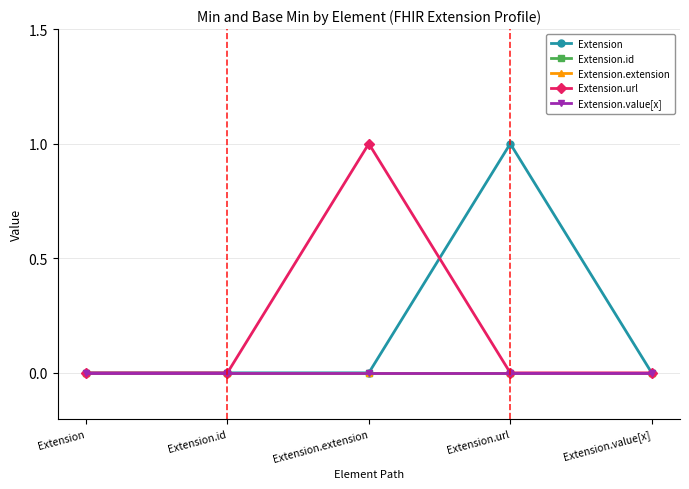

Is this an area chart (filled region under the line)?

No